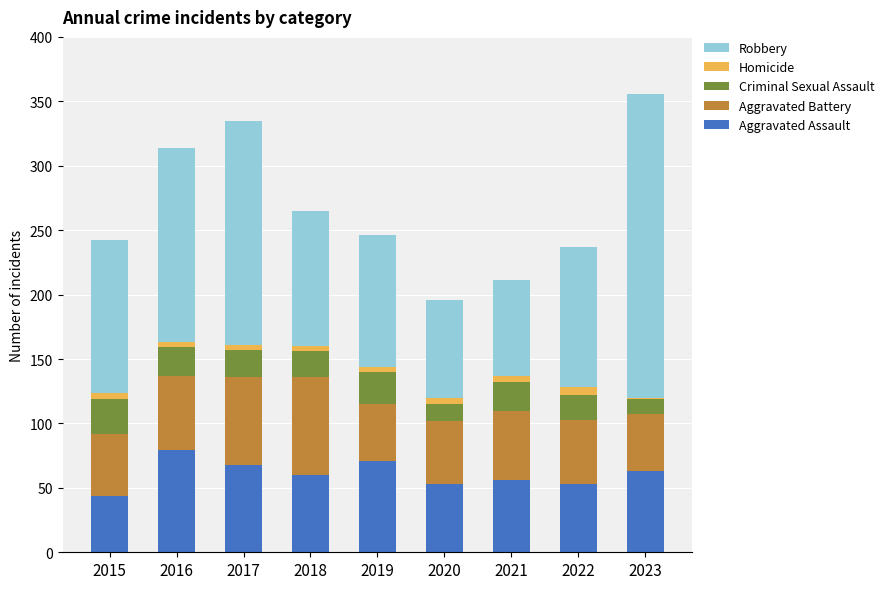

True or false: Aggravated Assault has a value of 104 at 2019.

False